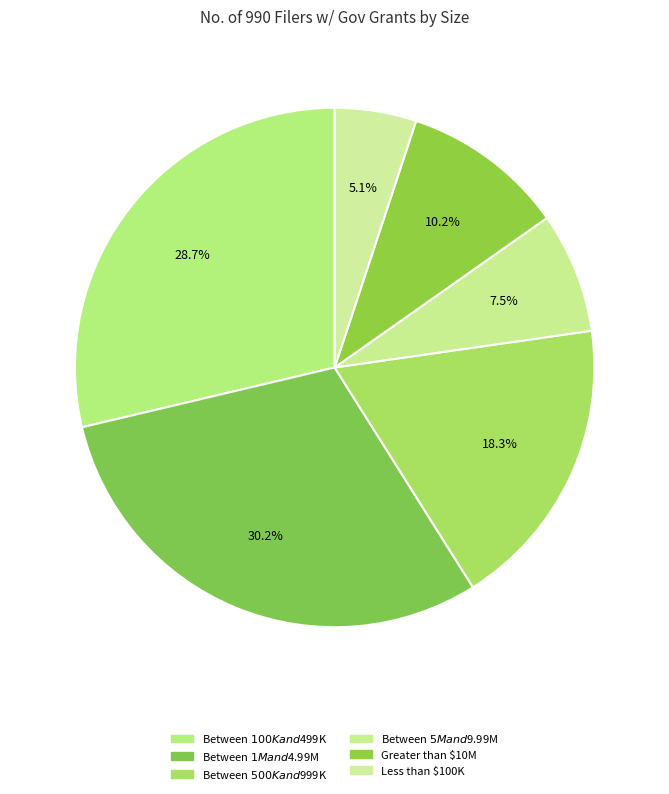

Between Less than $100K and Between $500K and $999K, which is larger?

Between $500K and $999K